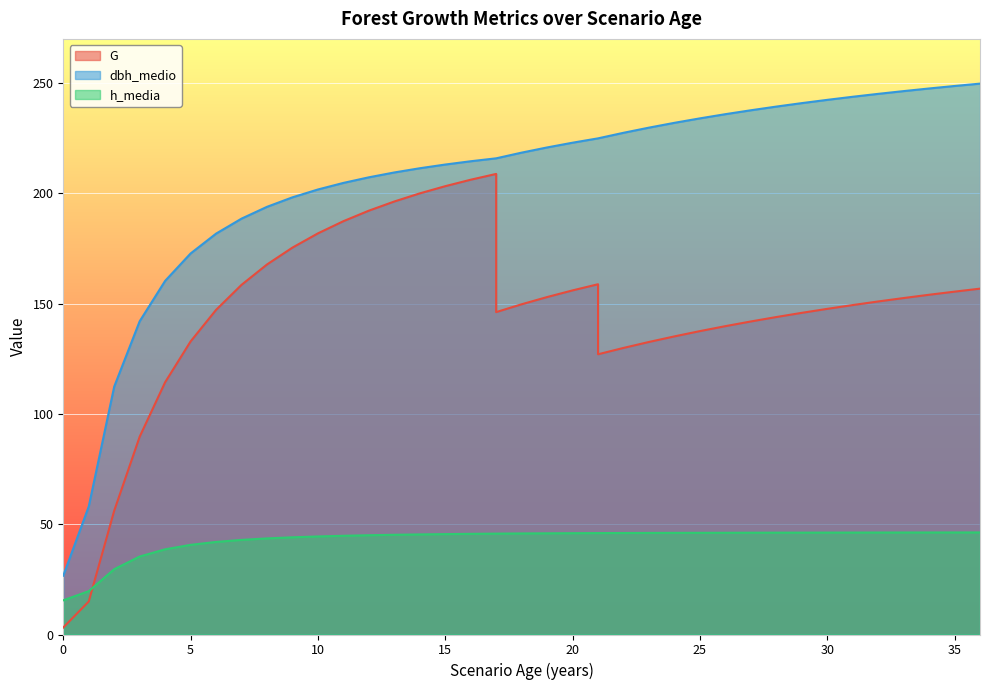

The value of h_media at 25 is 17.4. True or false?

False